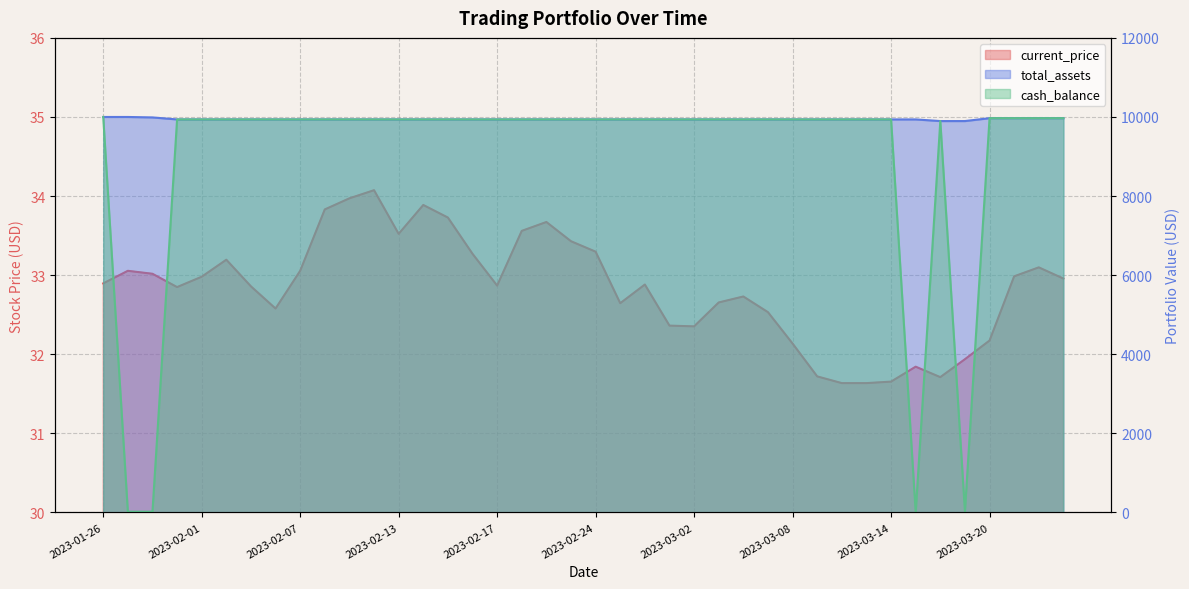

Is it true that total_assets equals 9937.9 at 2023-02-27?

True